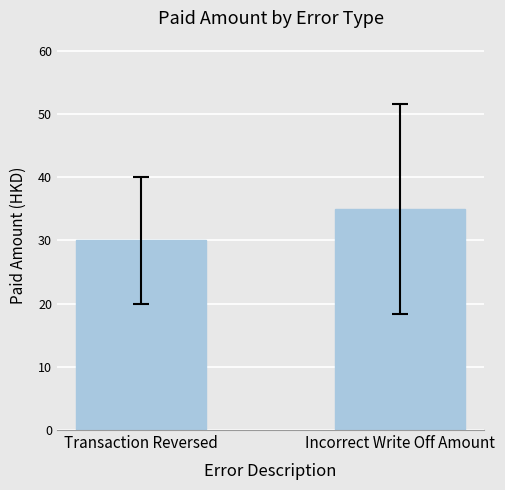

Which label corresponds to the smallest value in the chart?

Transaction Reversed